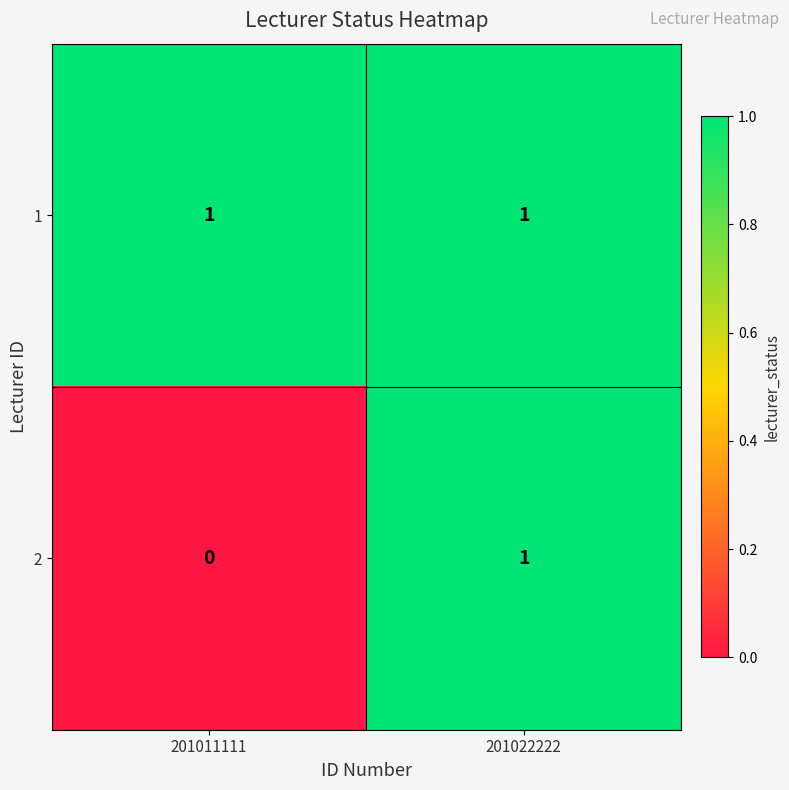

Where is 2 nearest to the value 0?

201011111